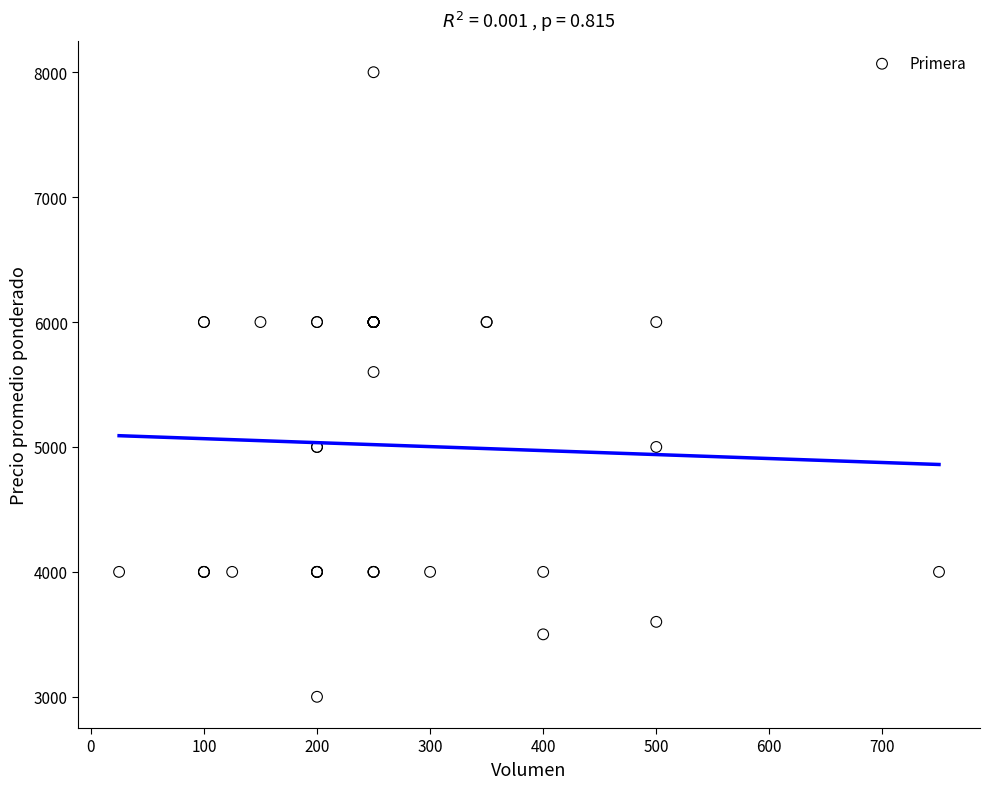

What Y value in the scatter plot is closest to 5500?

5600